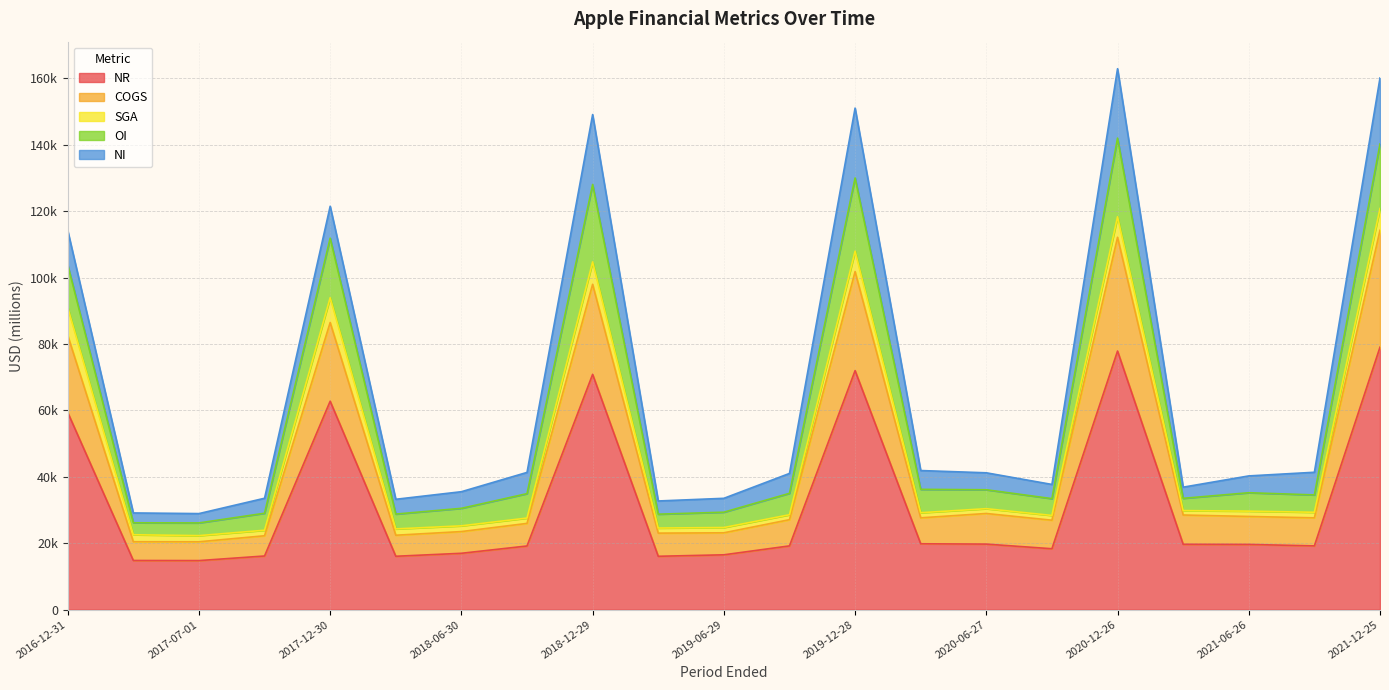

What position from the left is 2017-12-30?

5